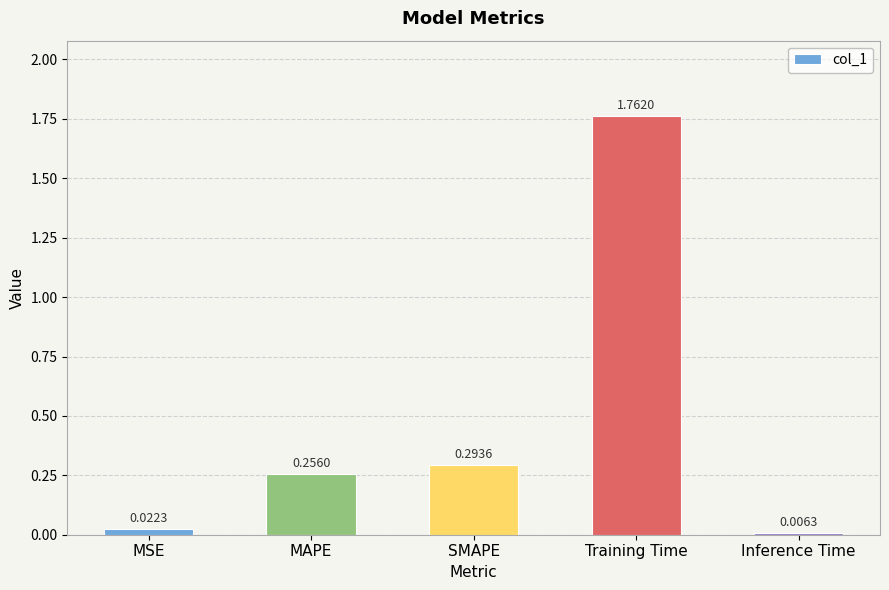

What is the label of the 4th bar from the right?

MAPE